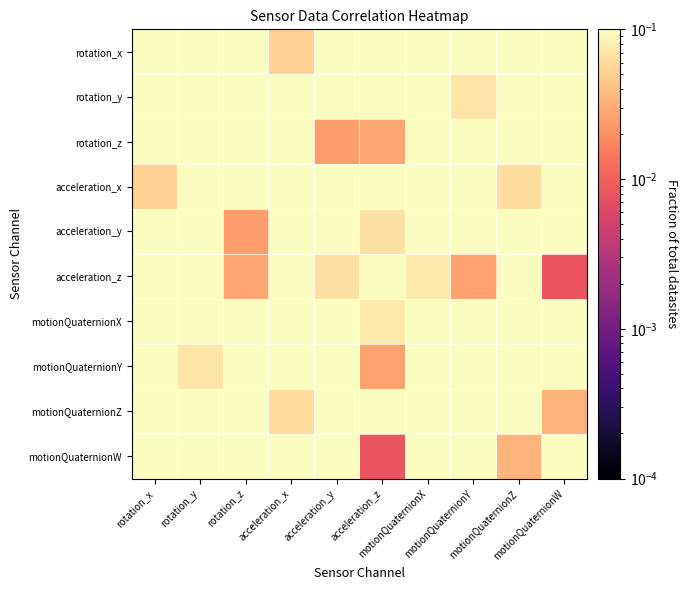

What is the difference between the highest and lowest values at acceleration_z?

1.0